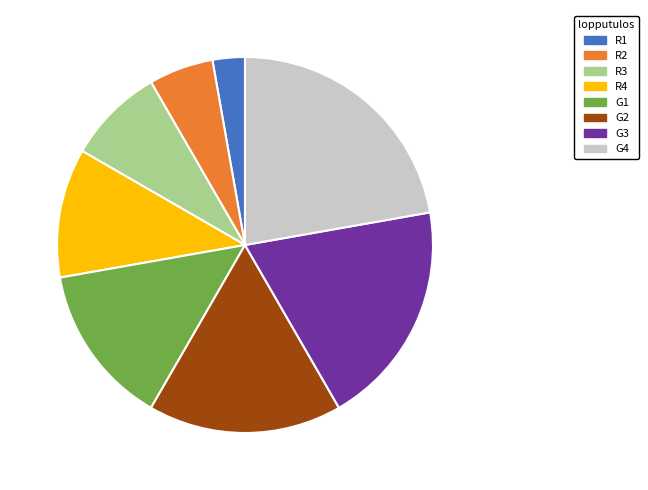

What is the ratio of the value at R2 to the value at G1?

0.4